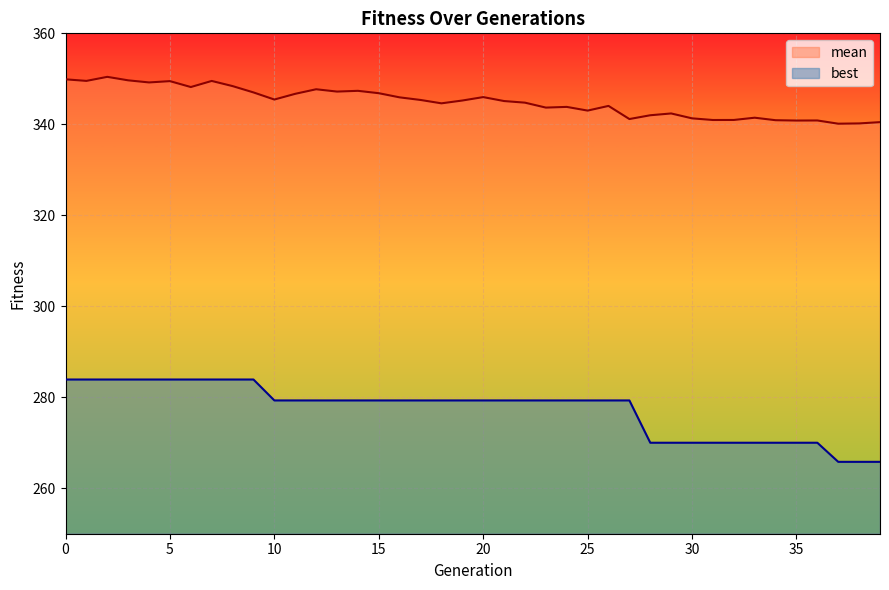

Reading left to right, extract all data points from this chart.

mean: 349.9	349.5	350.4	349.7	349.2	349.5	348.2	349.5	348.4	347.0	345.4	346.7	347.7	347.2	347.4	346.8	345.9	345.4	344.6	345.2	346.0	345.1	344.8	343.7	343.8	343.0	344.0	341.2	342.0	342.4	341.3	340.9	341.0	341.5	340.9	340.8	340.8	340.1	340.2	340.5
best: 283.9	283.9	283.9	283.9	283.9	283.9	283.9	283.9	283.9	283.9	279.3	279.3	279.3	279.3	279.3	279.3	279.3	279.3	279.3	279.3	279.3	279.3	279.3	279.3	279.3	279.3	279.3	279.3	270.0	270.0	270.0	270.0	270.0	270.0	270.0	270.0	270.0	265.8	265.8	265.8